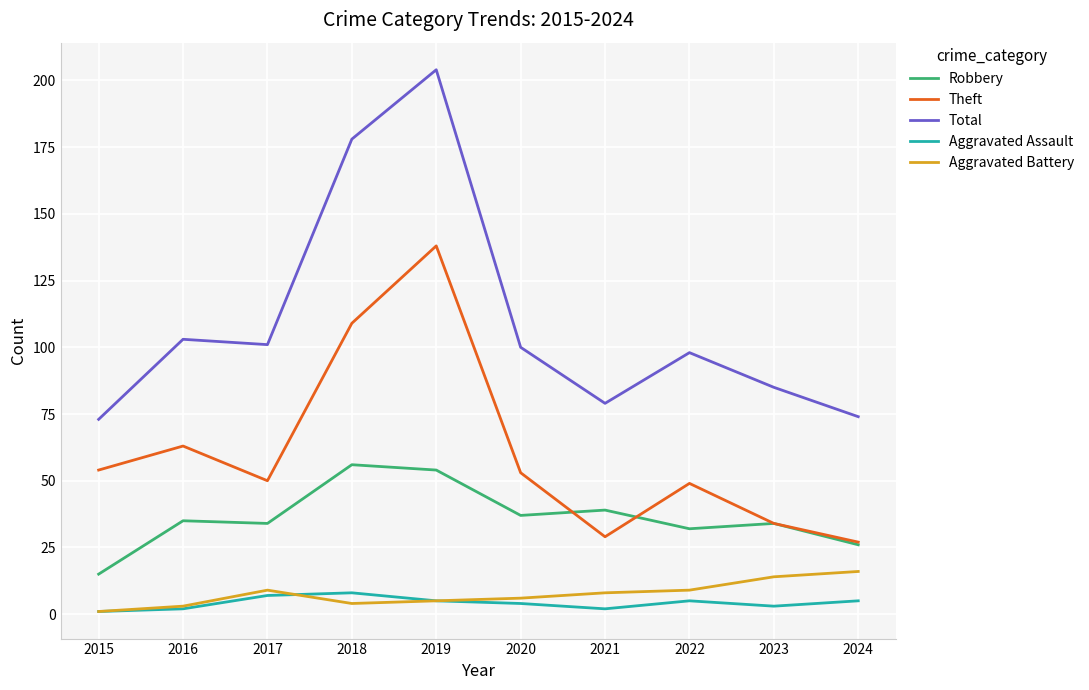

What are all the series names shown in the legend?

Robbery, Theft, Total, Aggravated Assault, Aggravated Battery